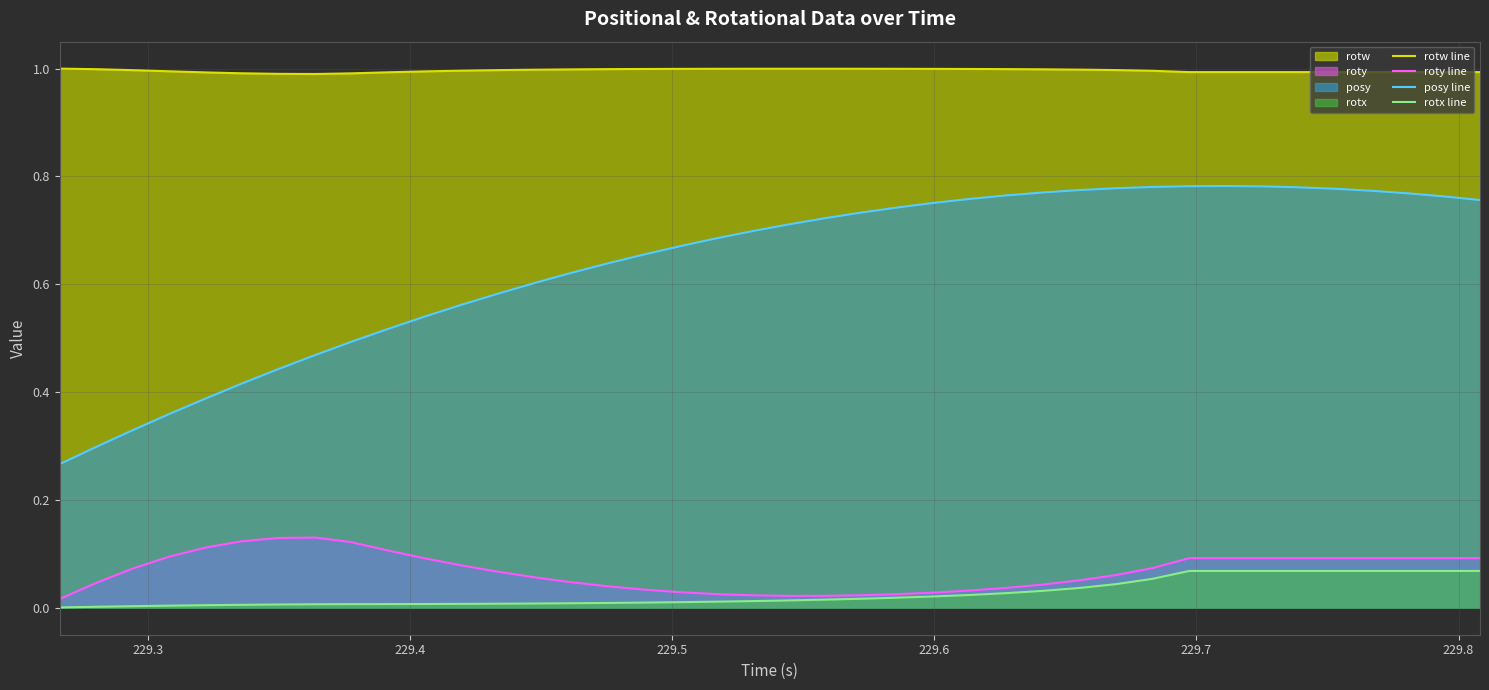

Rank the series by their maximum value, from highest to lowest.

rotw line, posy line, roty line, rotx line